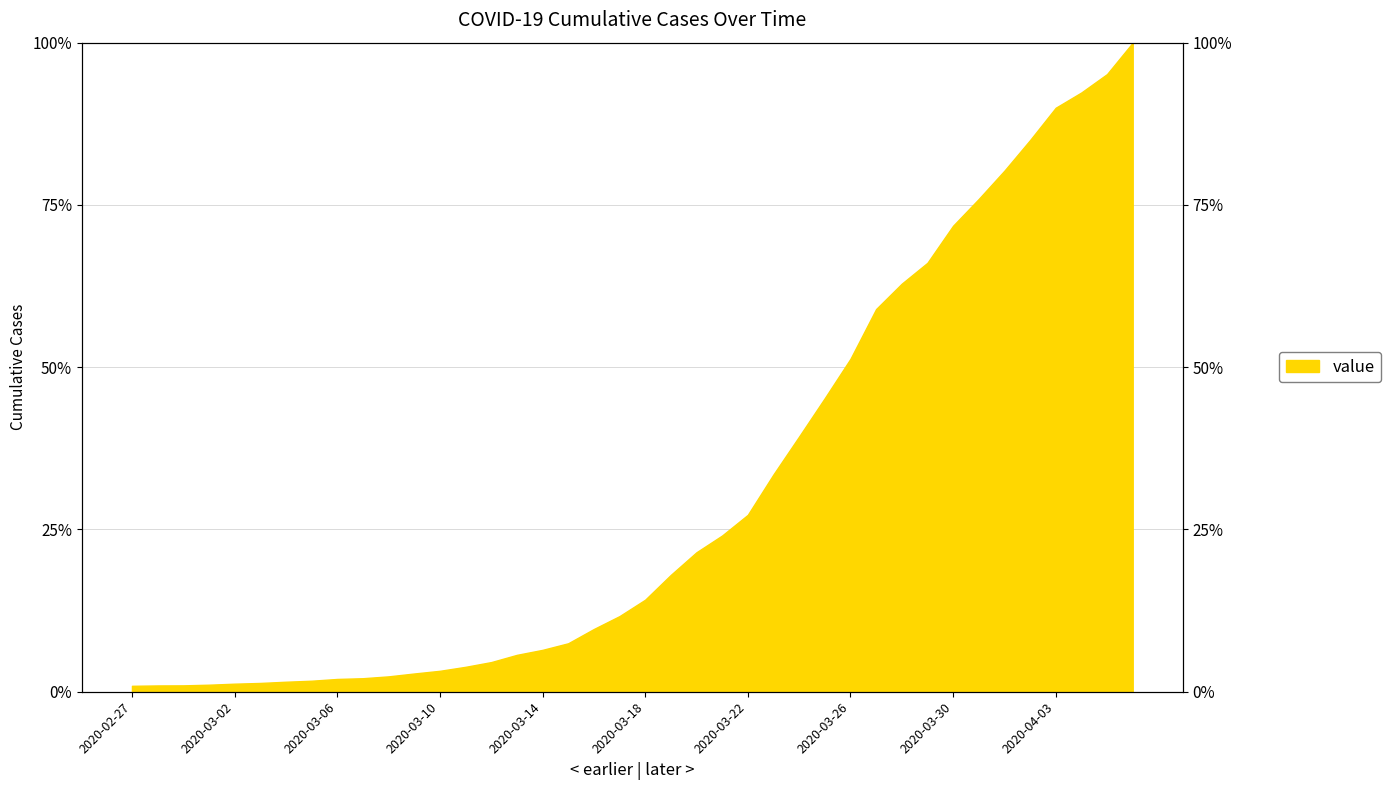

What is the label of the 28th point from the left?

2020-03-25